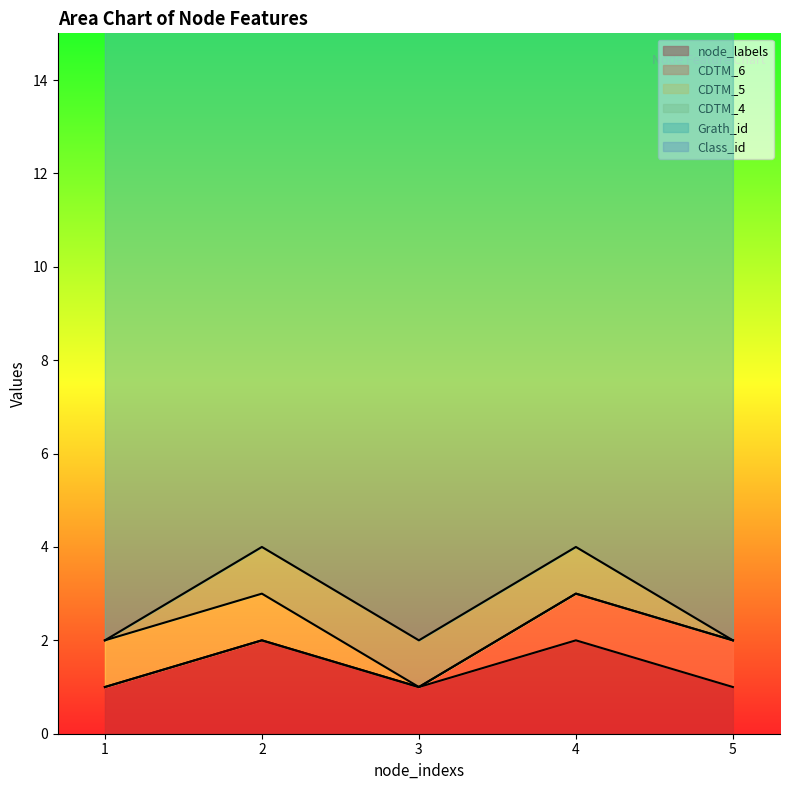

At how many categories does at least one series exceed 11?

5